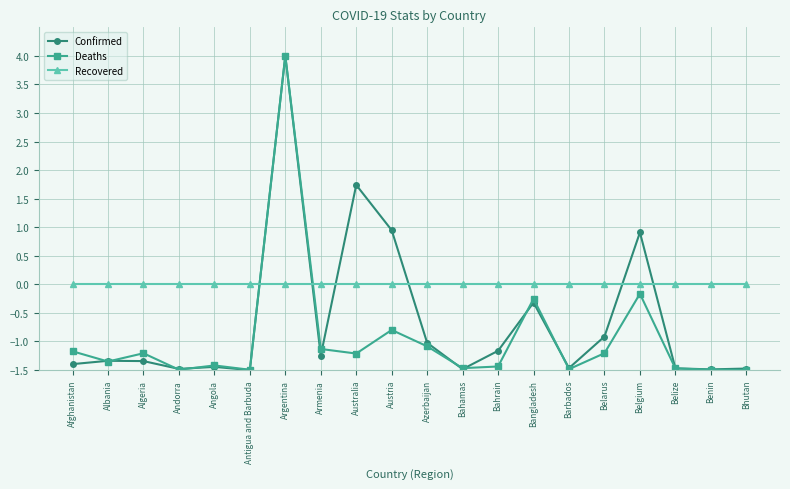

In Confirmed, how many points are higher than both neighbors (excluding endpoints)?

6